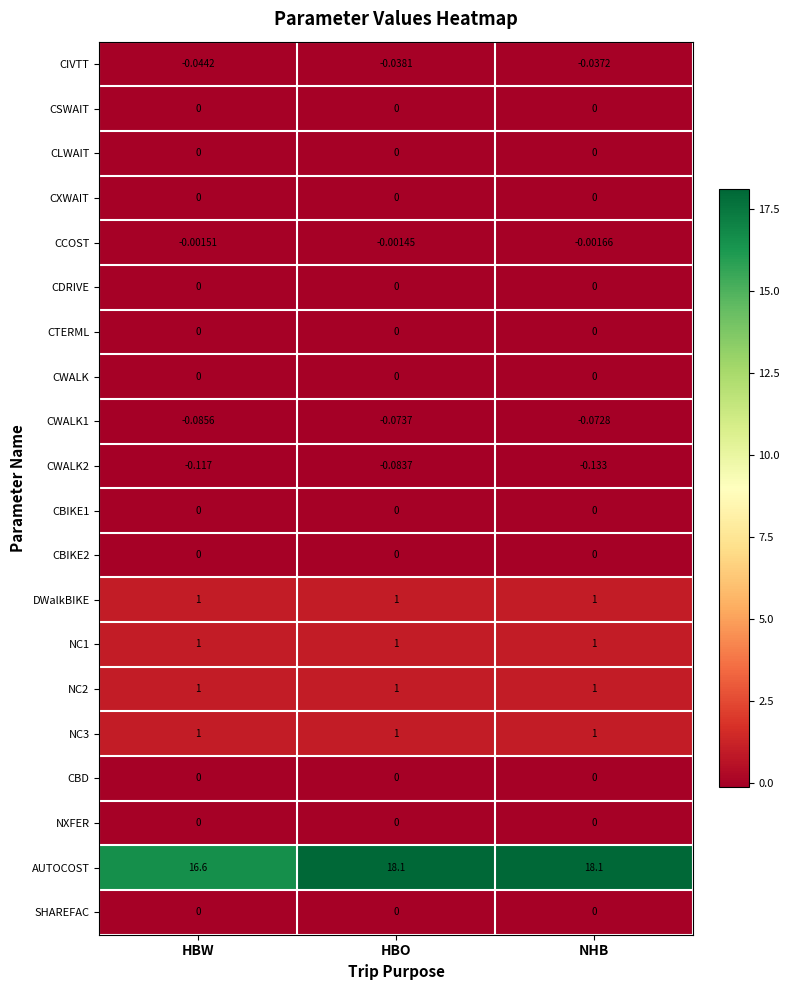

Which series has the largest total across all categories?

AUTOCOST